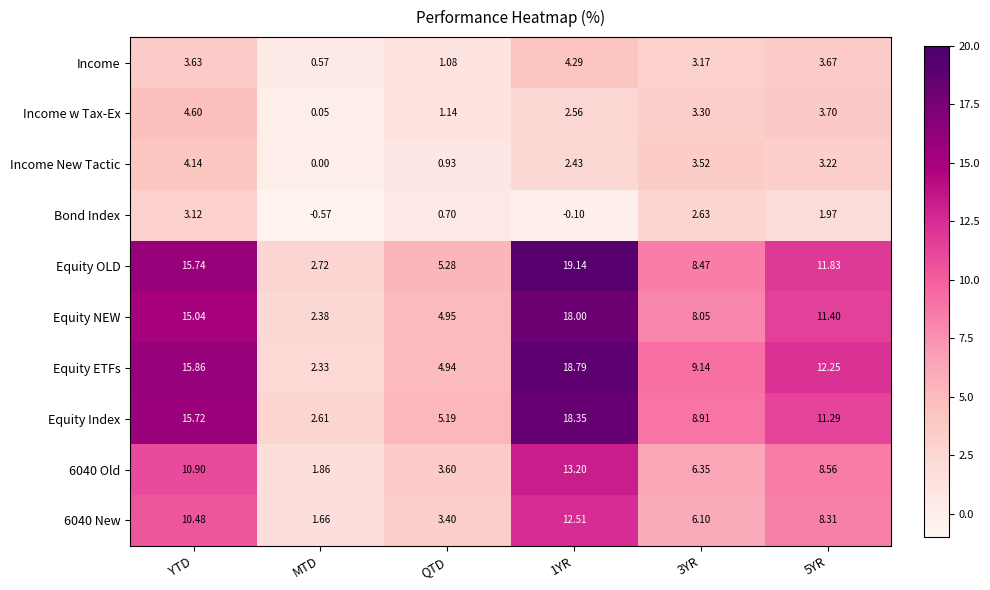

Which series has the largest total across all categories?

Equity ETFs